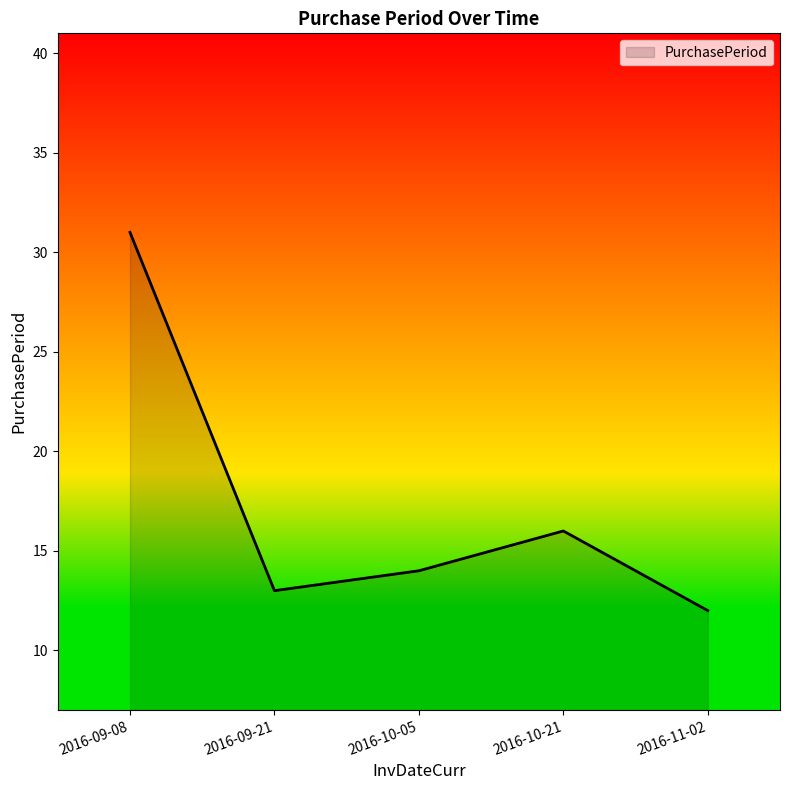

Reading left to right, extract all data points from this chart.

31	13	14	16	12